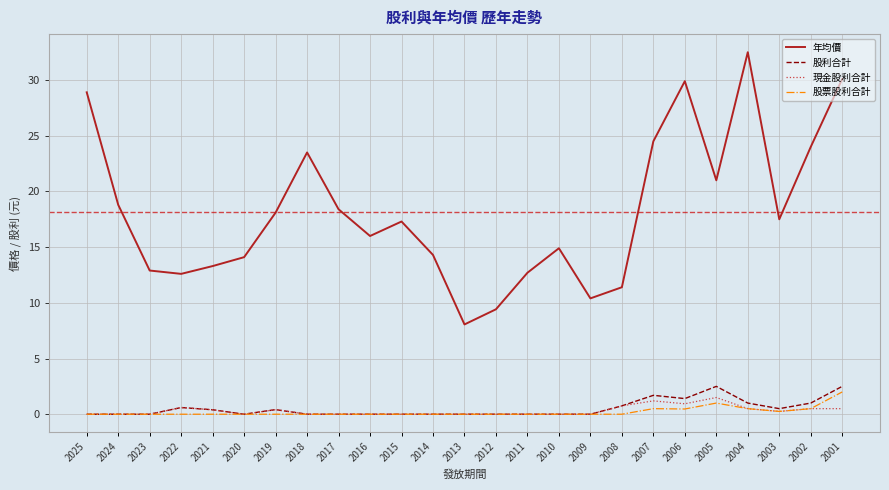

Is this an area chart (filled region under the line)?

No